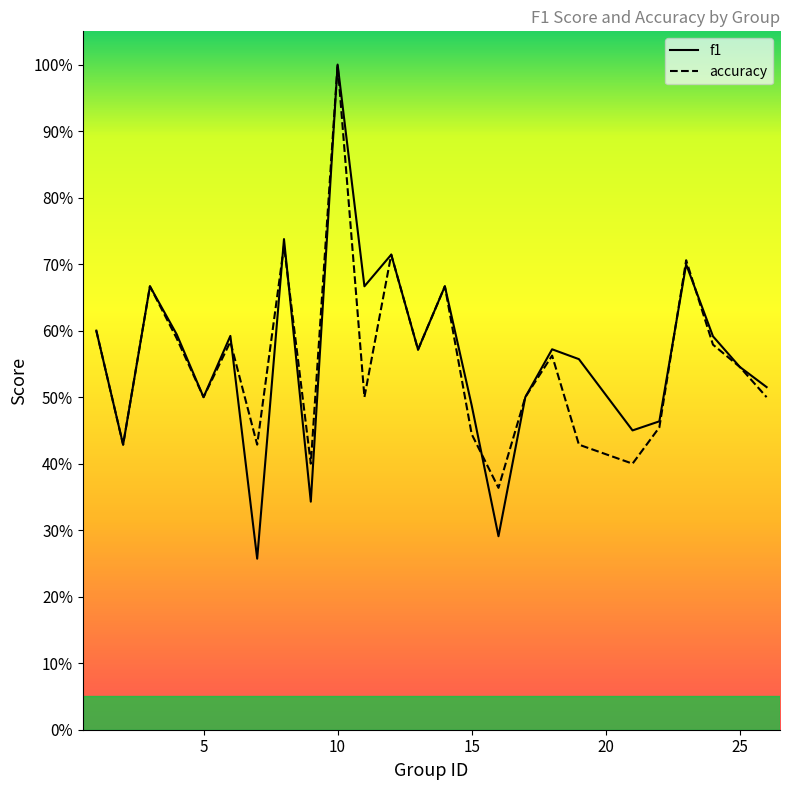

Rank the categories by f1 value from highest to lowest.

10, 8, 12, 23, 3, 11, 14, 1, 4, 6, 24, 18, 13, 19, 25, 26, 5, 17, 15, 22, 21, 2, 9, 16, 7